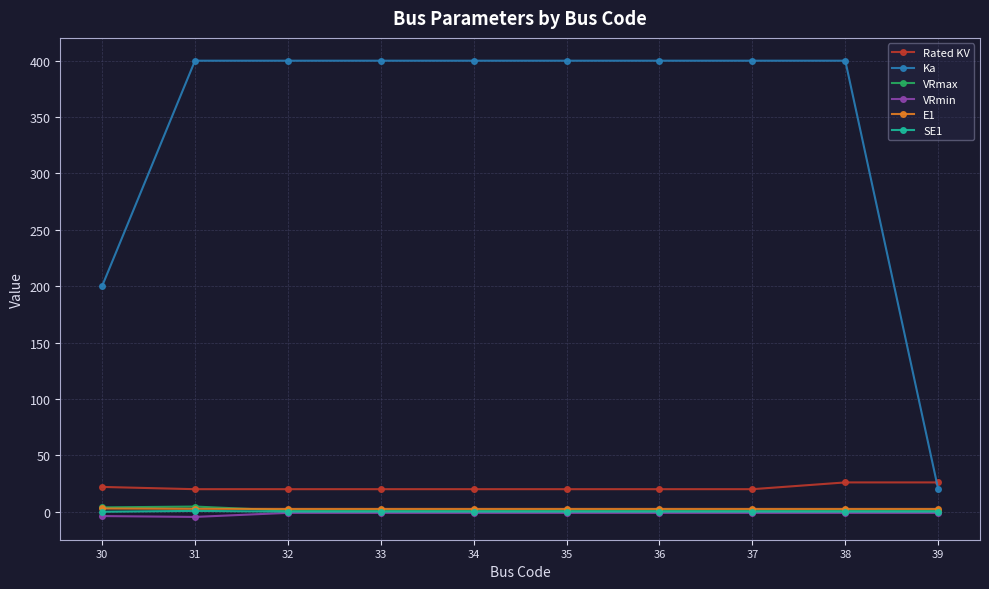

True or false: E1 has a value of 2.9 at 30.

True